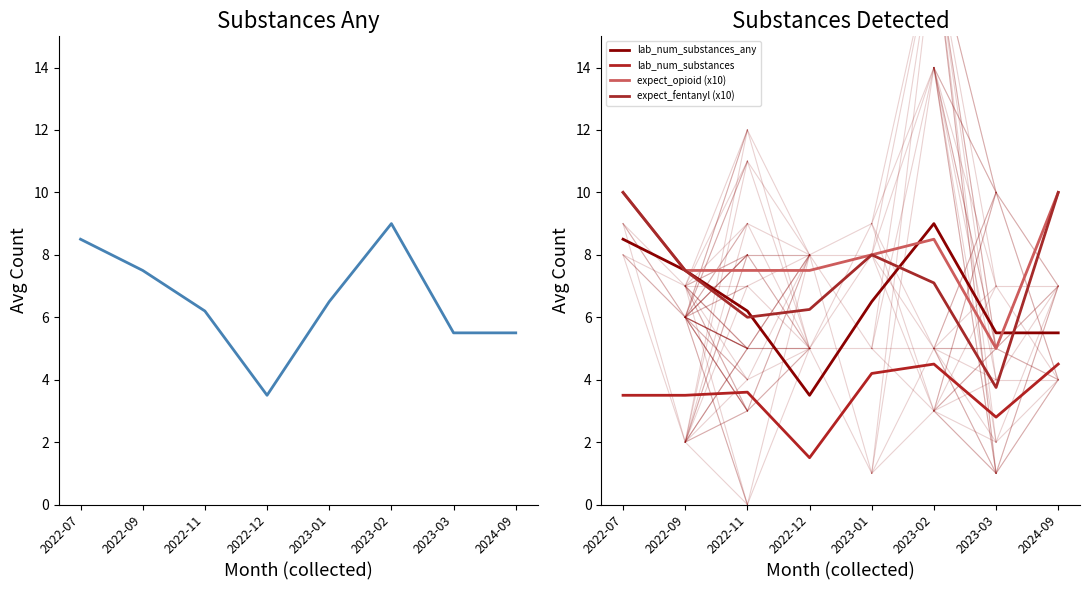

What is the label of the 4th point from the right?

2023-01